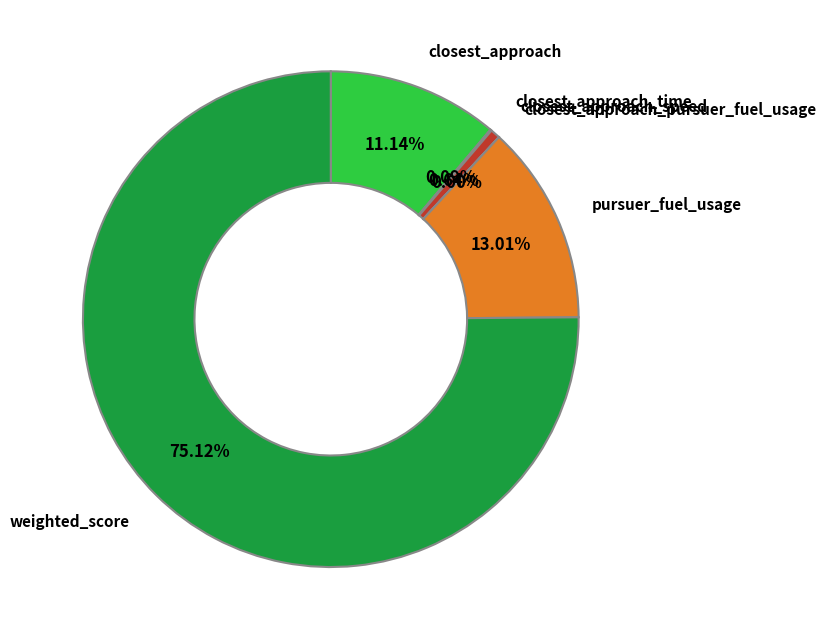

Is it true that weighted_score is 75% of the pie?

True